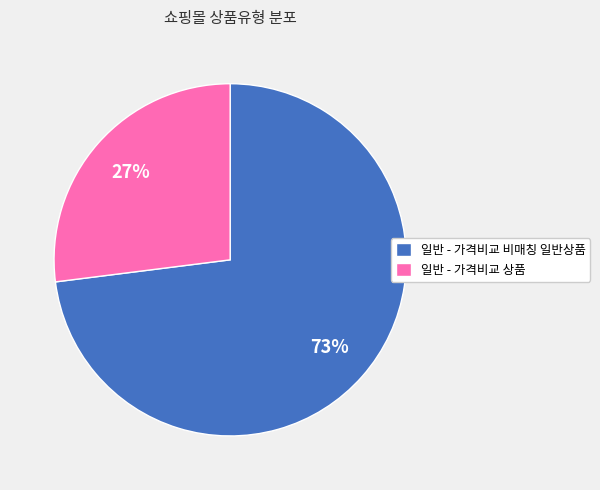

How many slices are in this pie chart?

2